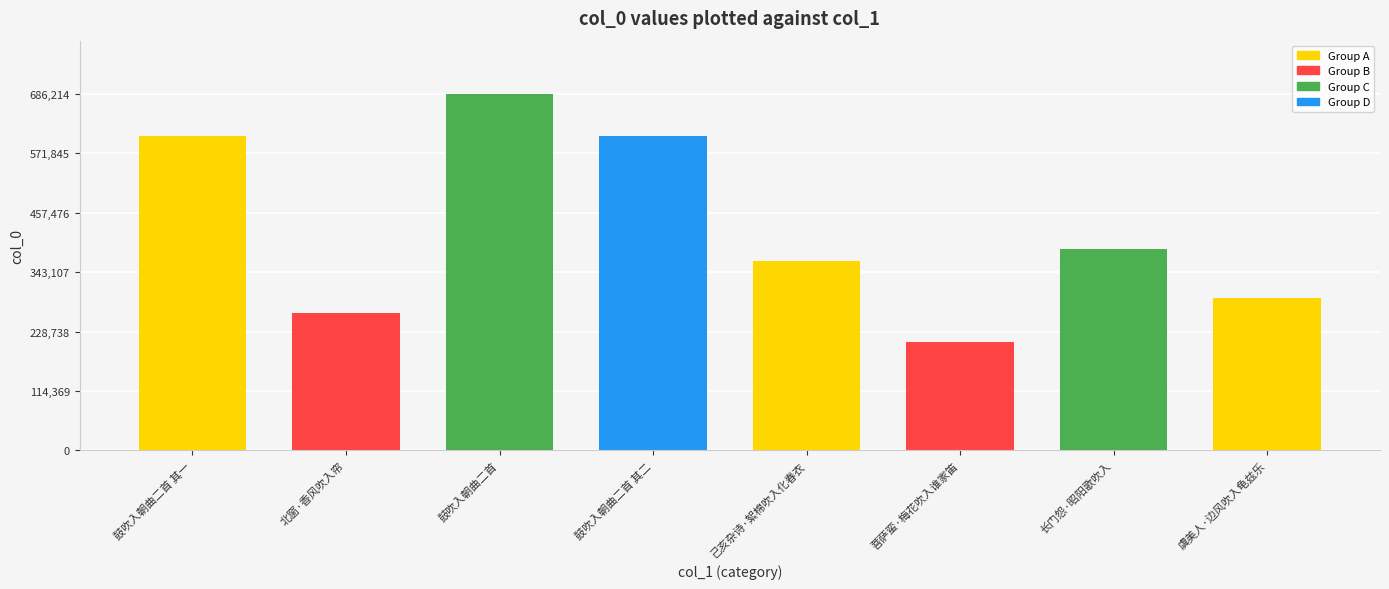

Between 虞美人·边风吹入龟兹乐 and 北窗·香风吹入帘, which is larger?

虞美人·边风吹入龟兹乐